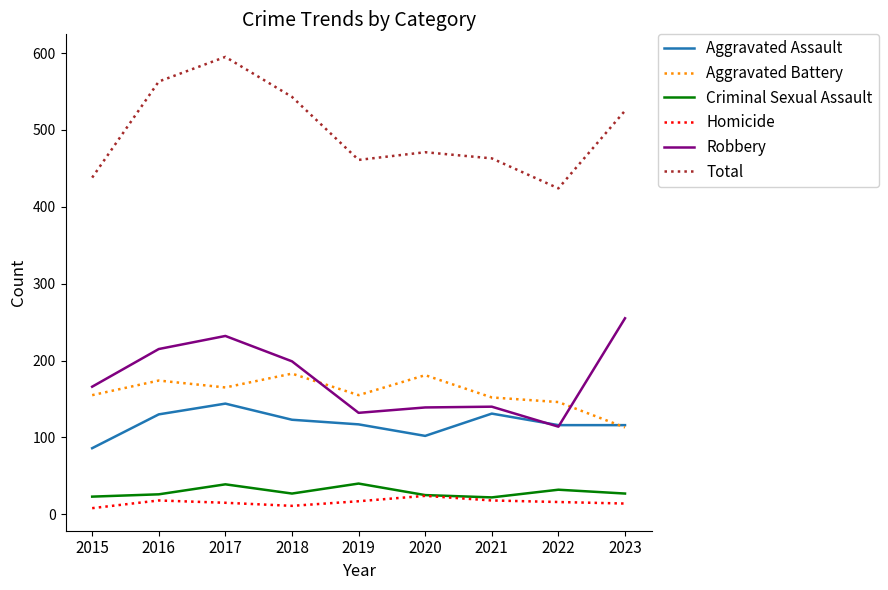

Which series changed the most between 2017 and 2018?

Total